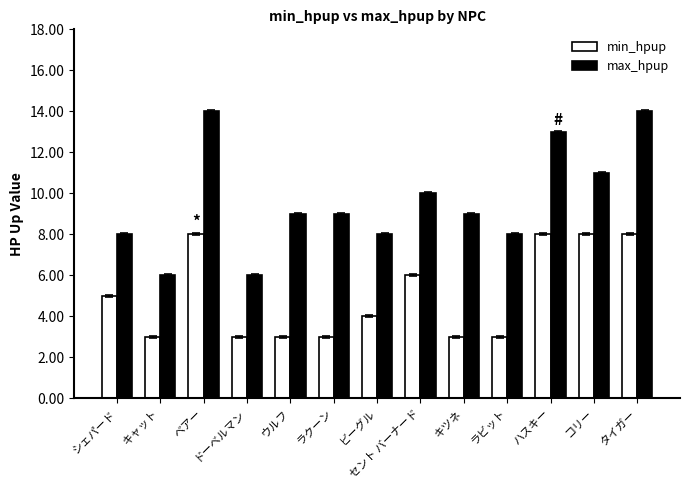

What is the greatest value displayed?

14